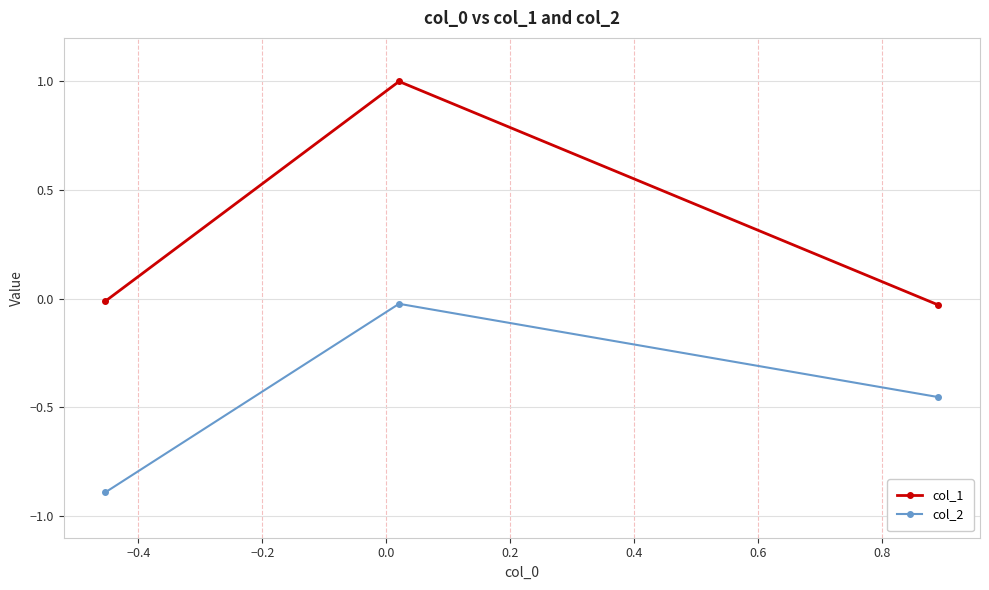

How many data points in col_1 are less than 0?

2